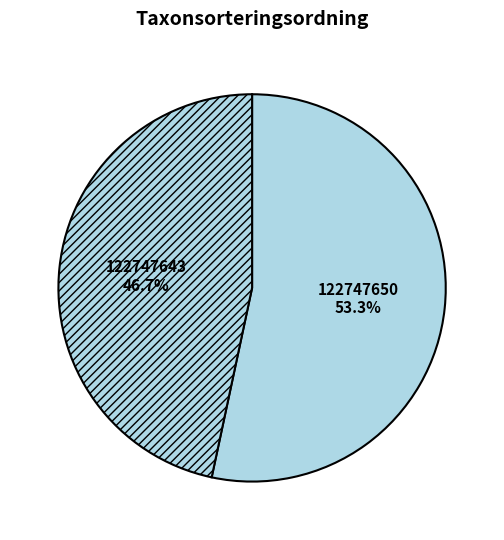

What percentage is the 122747643 slice, to the nearest percent?

47%